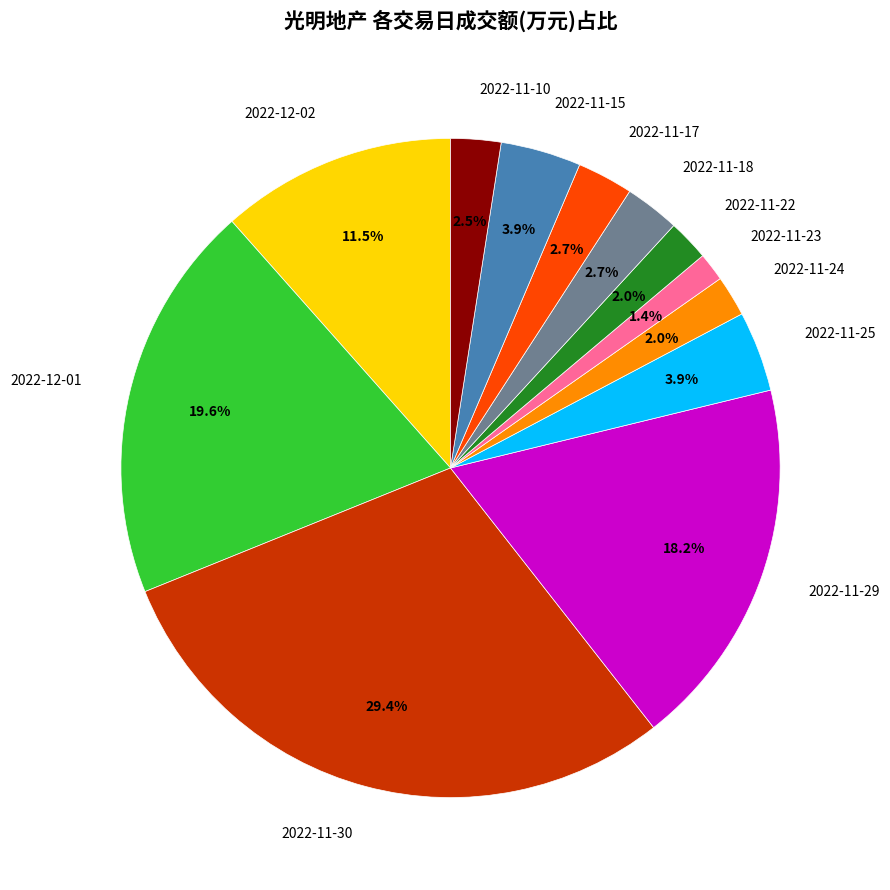

To the nearest percent, what is the difference between the largest and smallest slice percentages?

28%